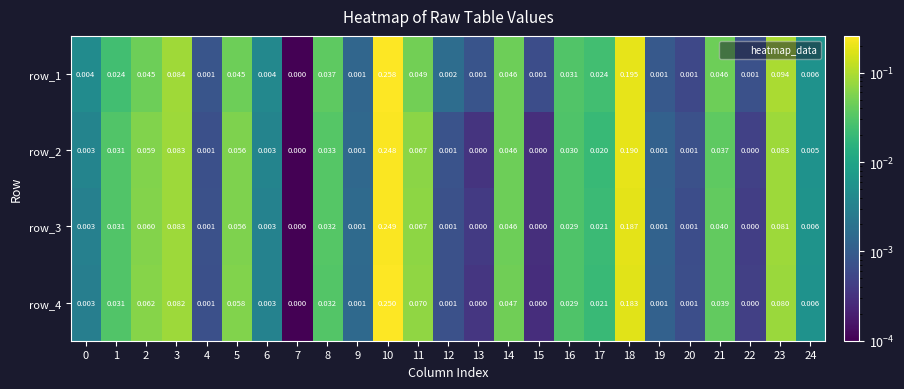

Rank the series by their maximum value, from highest to lowest.

row_1, row_4, row_3, row_2